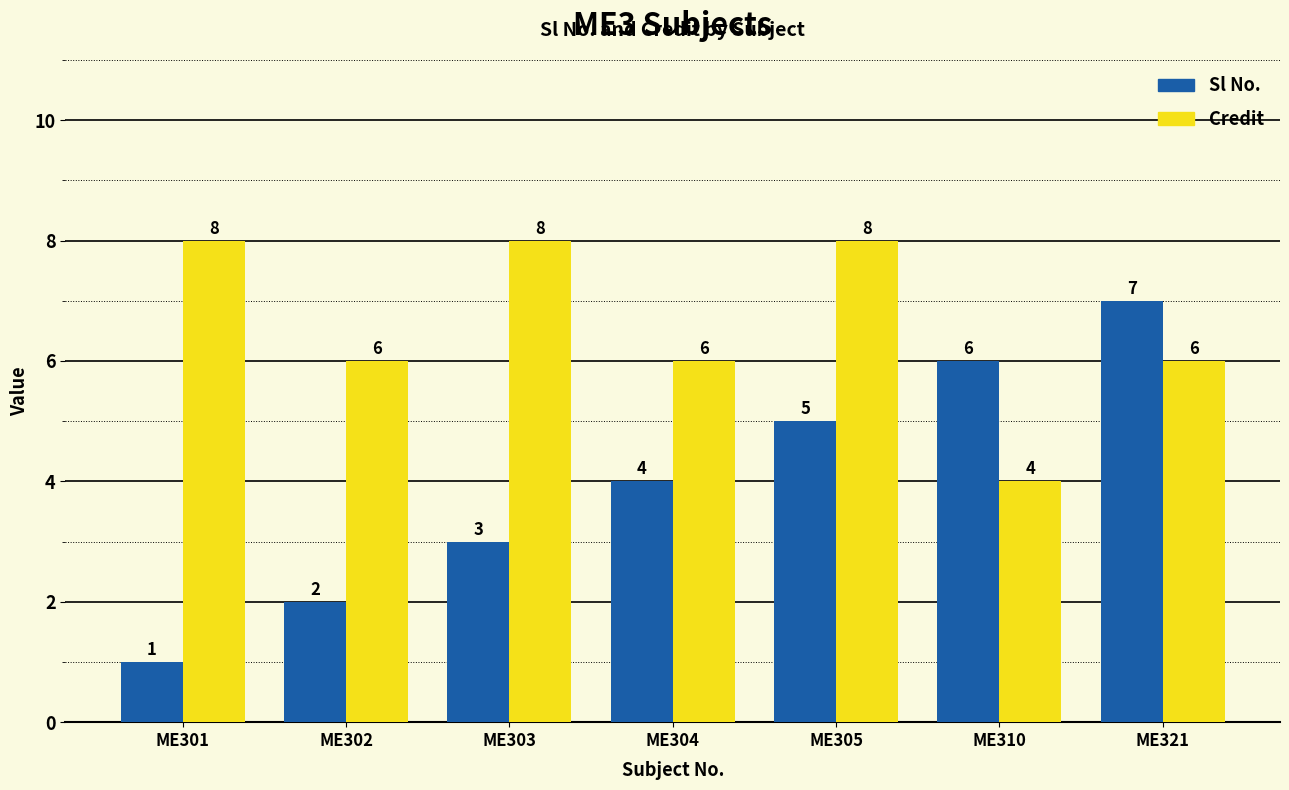

Between ME302 and ME321, which series saw the biggest shift?

Sl No.